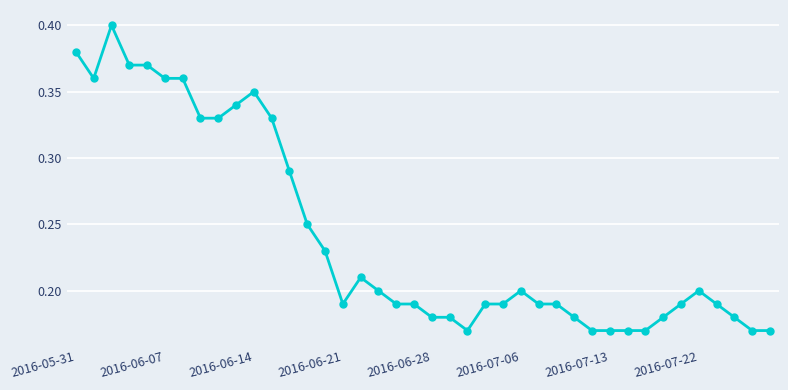

Does the chart display data point markers on the line(s)?

Yes